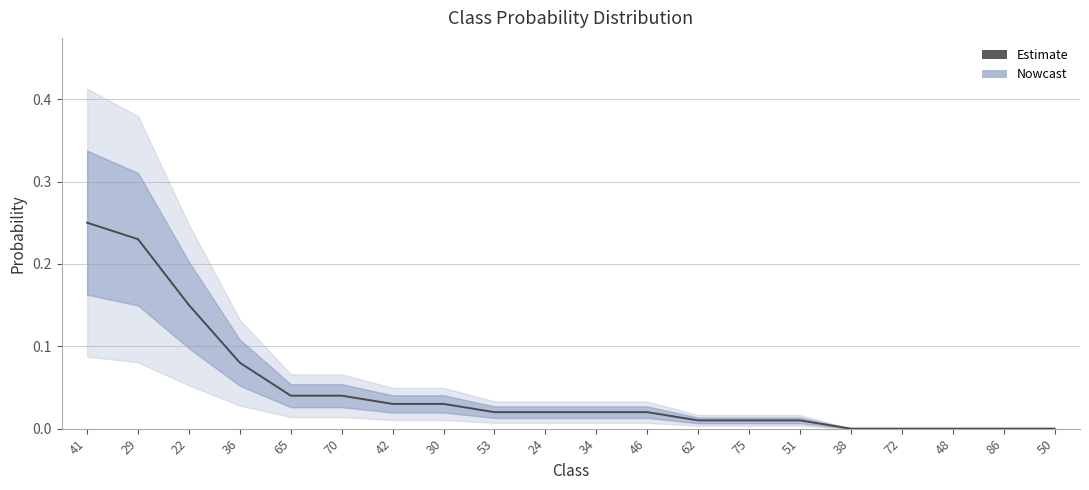

Is it true that the value at 46 is 0.0?

True